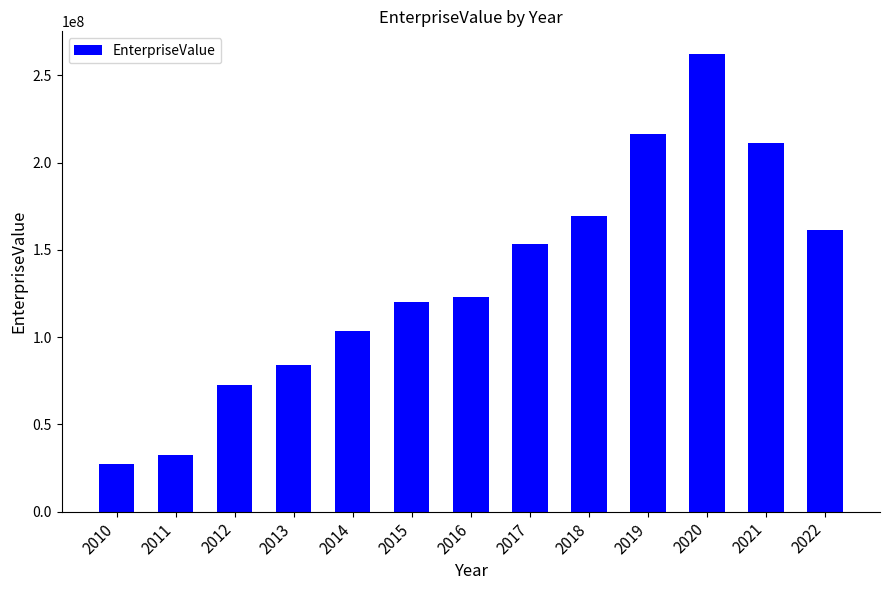

At which label does the data first exceed 123080983?

2016